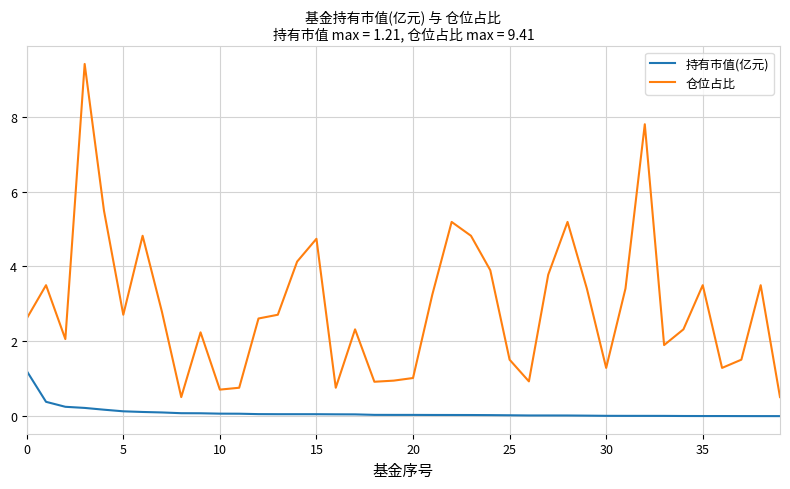

Which series has the largest range (max minus min)?

仓位占比